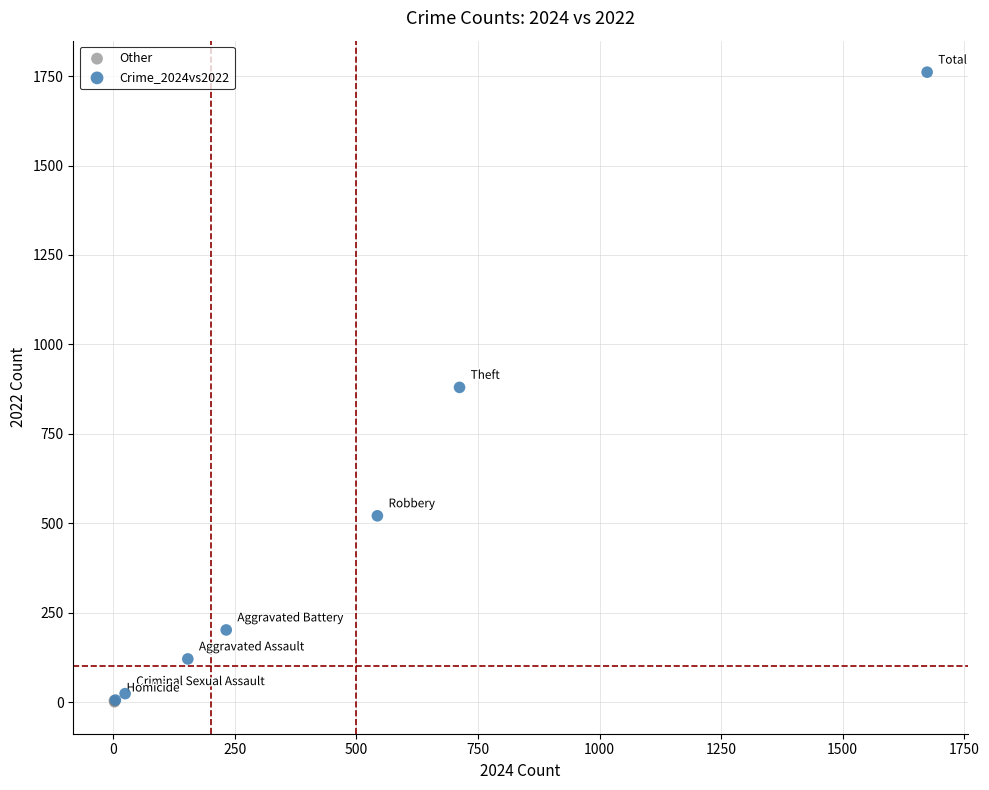

Which series reaches the maximum Y coordinate?

Crime_2024vs2022